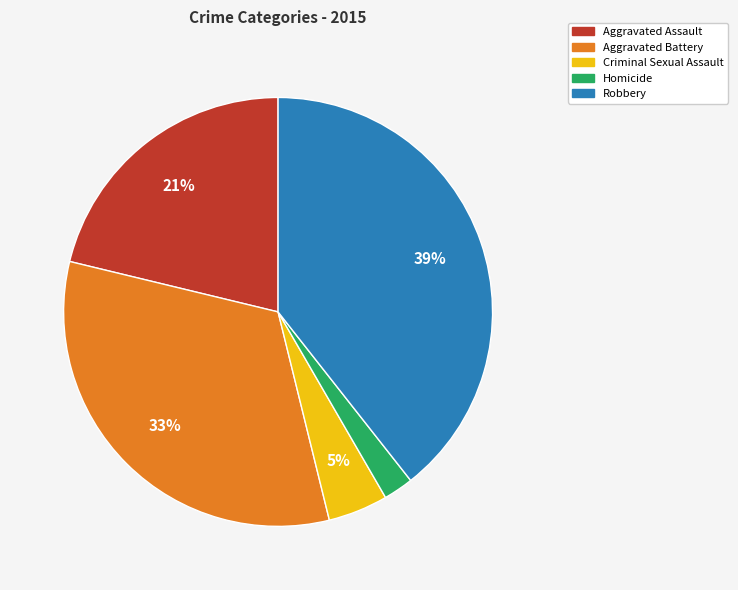

Rank the categories by value from highest to lowest.

Robbery, Aggravated Battery, Aggravated Assault, Criminal Sexual Assault, Homicide